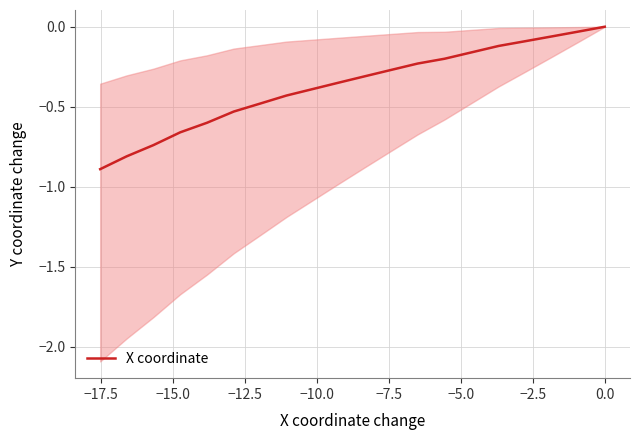

Does the chart have visible grid lines?

Yes